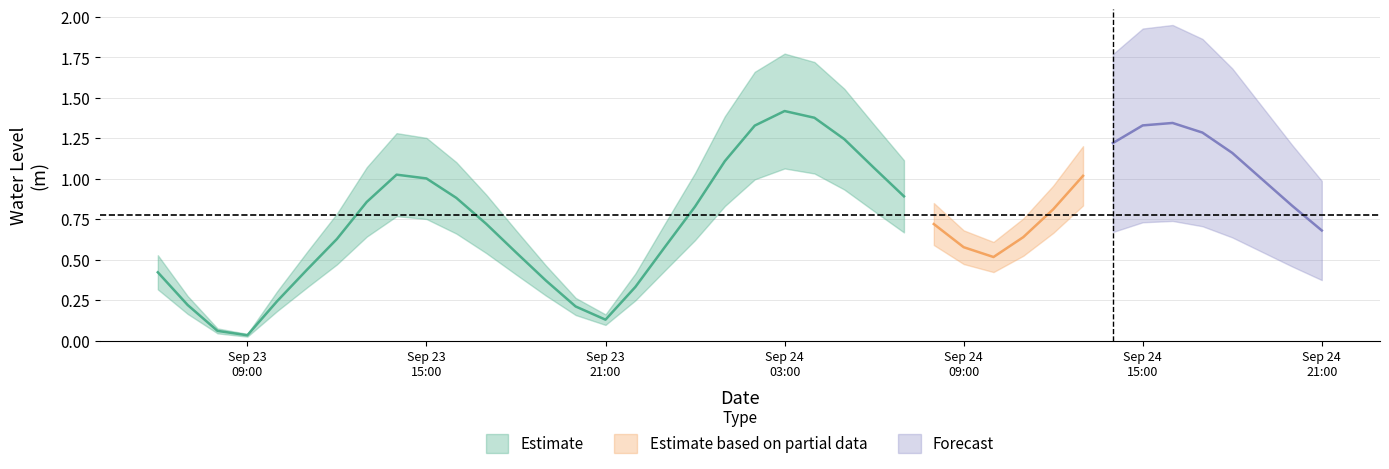

Reading left to right, list all the values displayed in this chart.

2024-09-23 06:00:00=0.4	2024-09-23 07:00:00=0.2	2024-09-23 08:00:00=0.1	2024-09-23 09:00:00=0.0	2024-09-23 10:00:00=0.2	2024-09-23 11:00:00=0.4	2024-09-23 12:00:00=0.6	2024-09-23 13:00:00=0.9	2024-09-23 14:00:00=1.0	2024-09-23 15:00:00=1.0	2024-09-23 16:00:00=0.9	2024-09-23 17:00:00=0.7	2024-09-23 18:00:00=0.5	2024-09-23 19:00:00=0.4	2024-09-23 20:00:00=0.2	2024-09-23 21:00:00=0.1	2024-09-23 22:00:00=0.3	2024-09-23 23:00:00=0.6	2024-09-24 00:00:00=0.8	2024-09-24 01:00:00=1.1	2024-09-24 02:00:00=1.3	2024-09-24 03:00:00=1.4	2024-09-24 04:00:00=1.4	2024-09-24 05:00:00=1.2	2024-09-24 06:00:00=1.1	2024-09-24 07:00:00=0.9	2024-09-24 08:00:00=0.7	2024-09-24 09:00:00=0.6	2024-09-24 10:00:00=0.5	2024-09-24 11:00:00=0.6	2024-09-24 12:00:00=0.8	2024-09-24 13:00:00=1.0	2024-09-24 14:00:00=1.2	2024-09-24 15:00:00=1.3	2024-09-24 16:00:00=1.3	2024-09-24 17:00:00=1.3	2024-09-24 18:00:00=1.2	2024-09-24 19:00:00=1.0	2024-09-24 20:00:00=0.8	2024-09-24 21:00:00=0.7